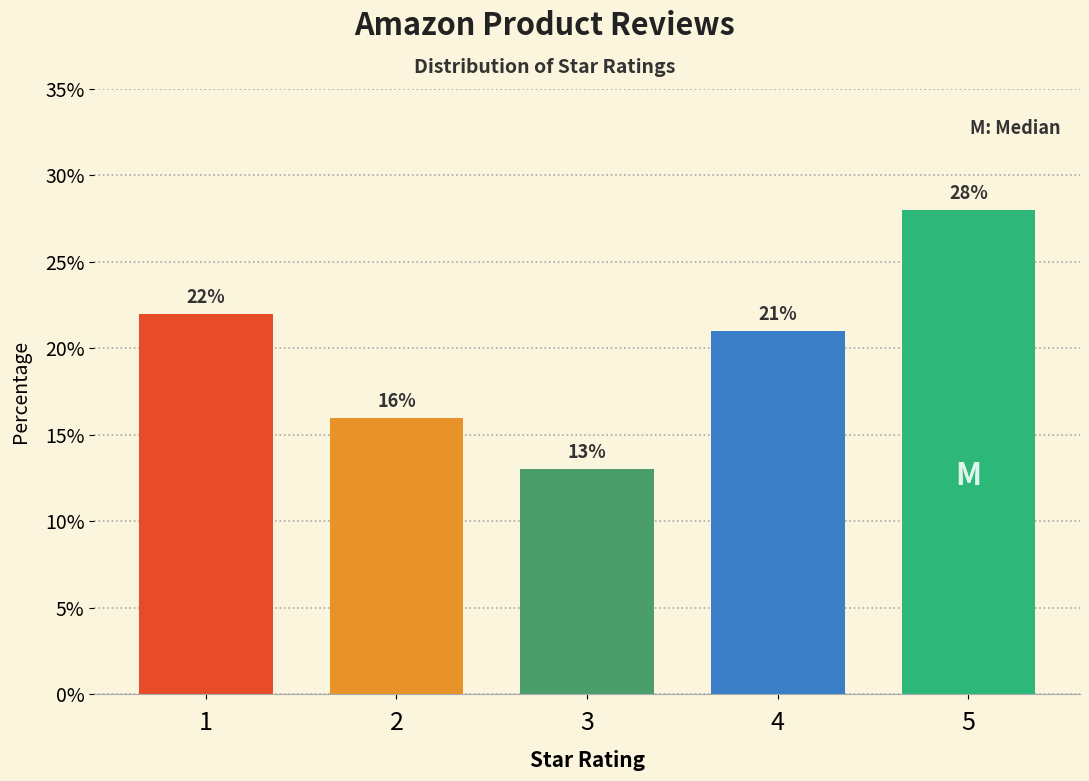

Reading right to left, list all the values displayed in this chart.

5=28.0	4=21.0	3=13.0	2=16.0	1=22.0